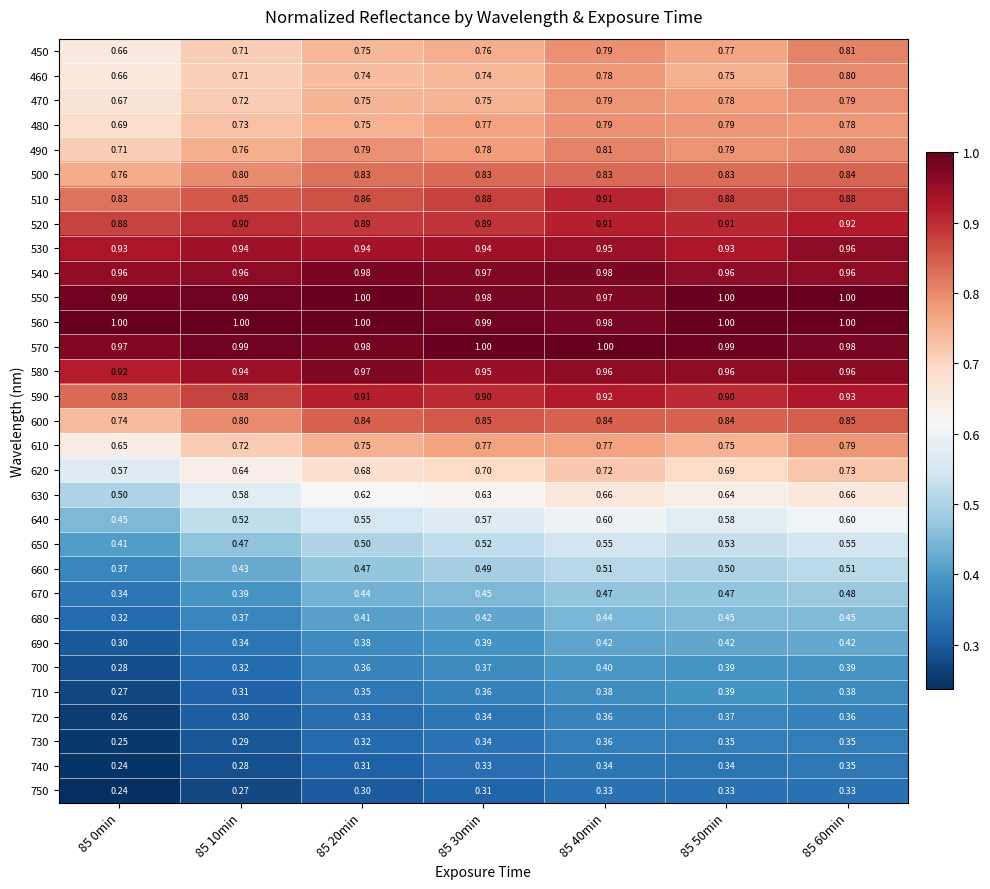

Is the value of 520 at 85 50min greater than the value of 700 at 85 60min?

Yes